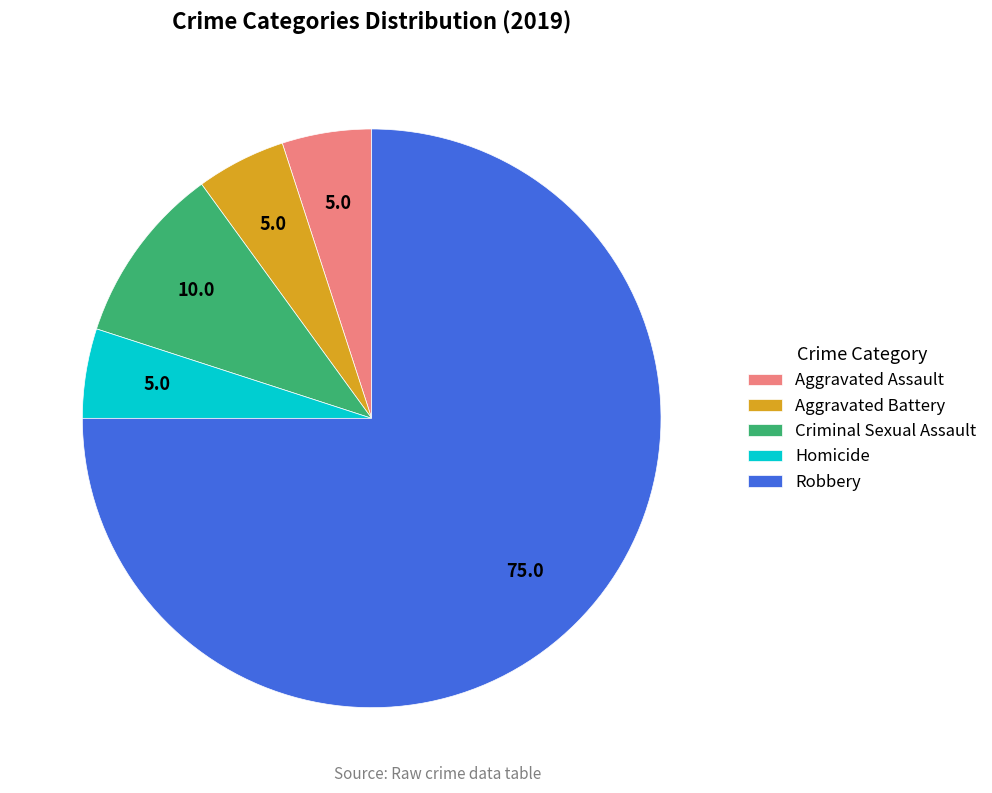

Is it true that Homicide is 1% of the pie?

False